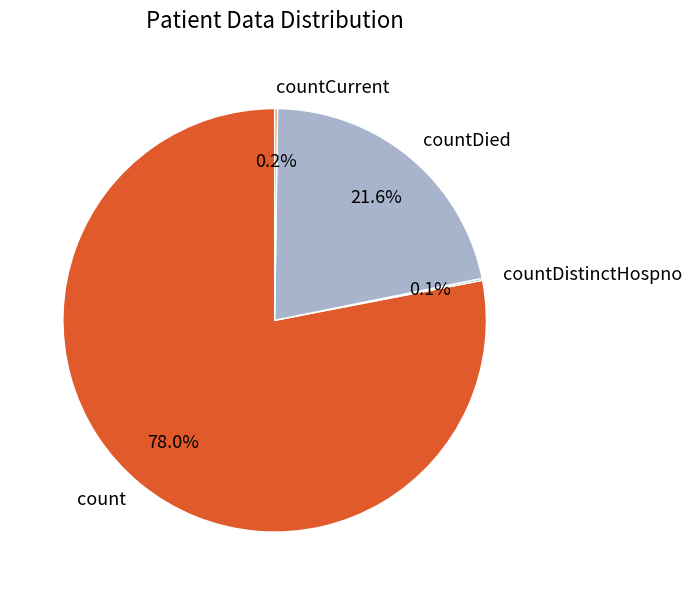

What is the largest slice in the pie chart?

count